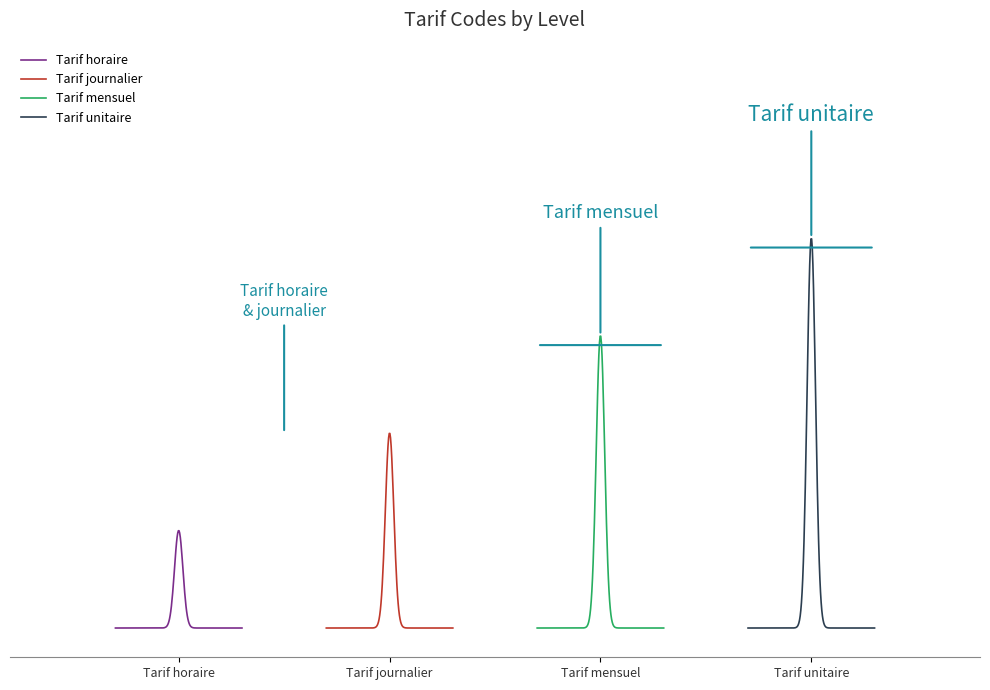

What is the maximum value shown in the chart?

4